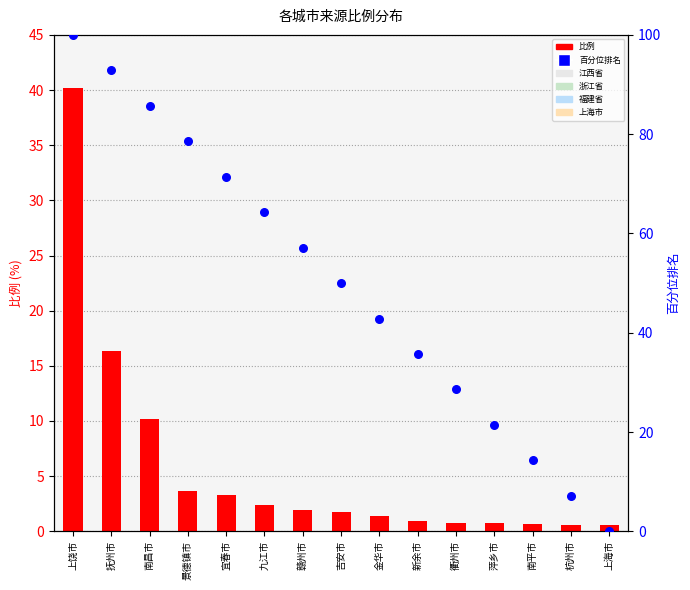

Is the value of 百分位排名 at 新余市 greater than the value of 比例 at 南平市?

Yes